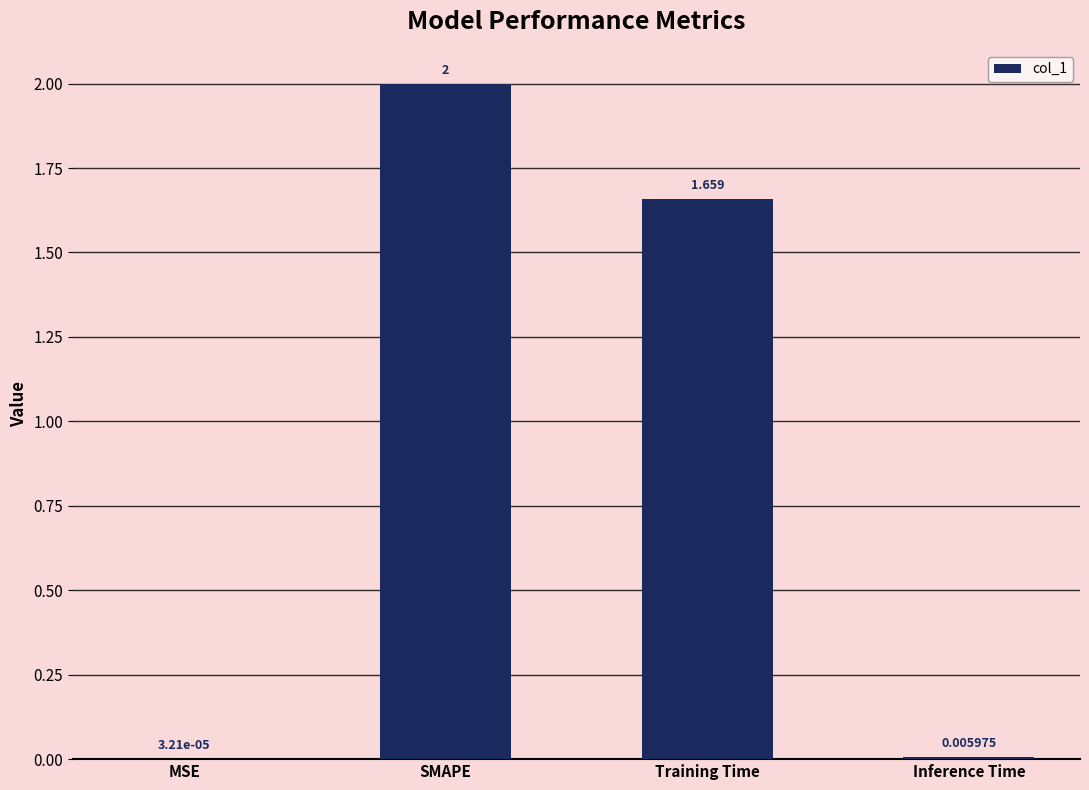

At which label does the data first exceed 1?

SMAPE